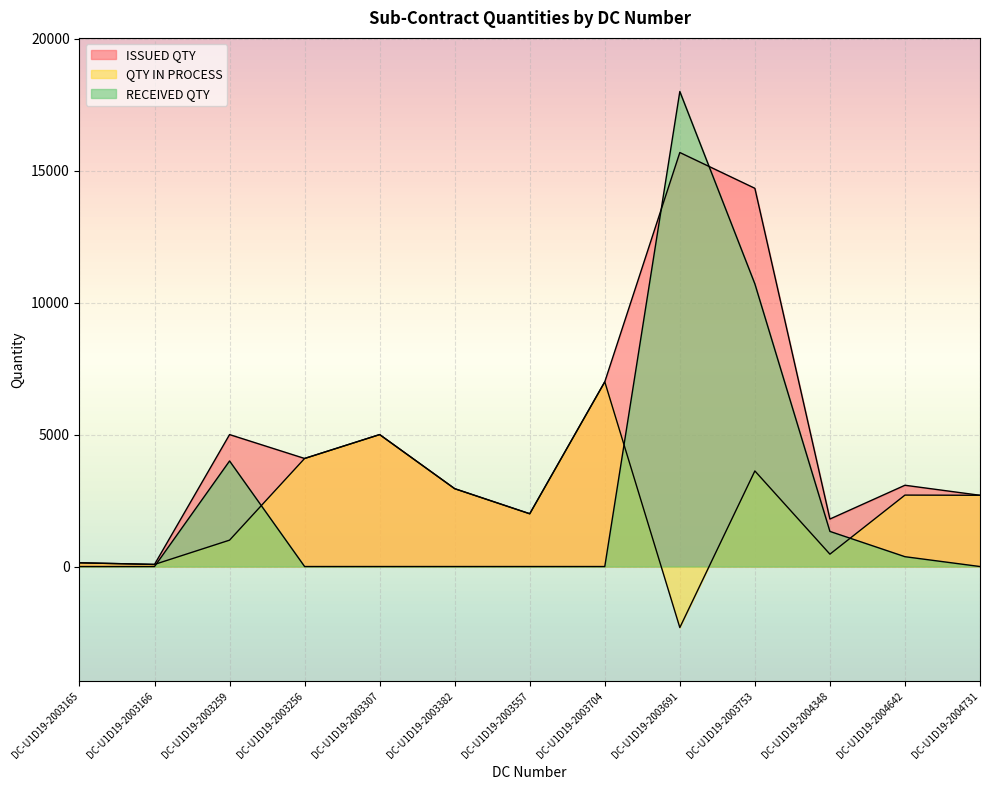

True or false: QTY IN PROCESS and RECEIVED QTY cross at least once.

True